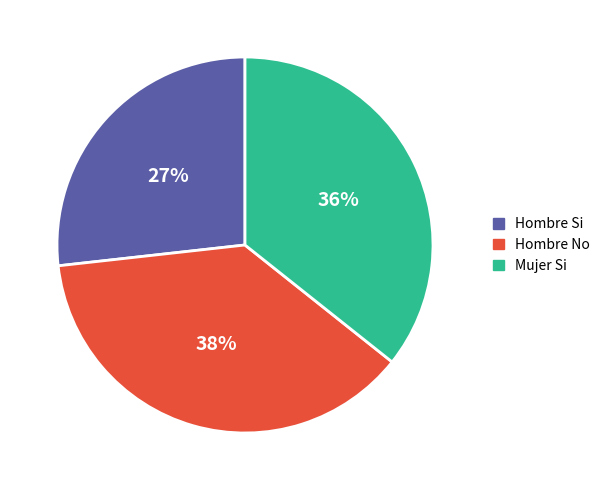

To the nearest percent, what portion does Hombre Si represent?

27%